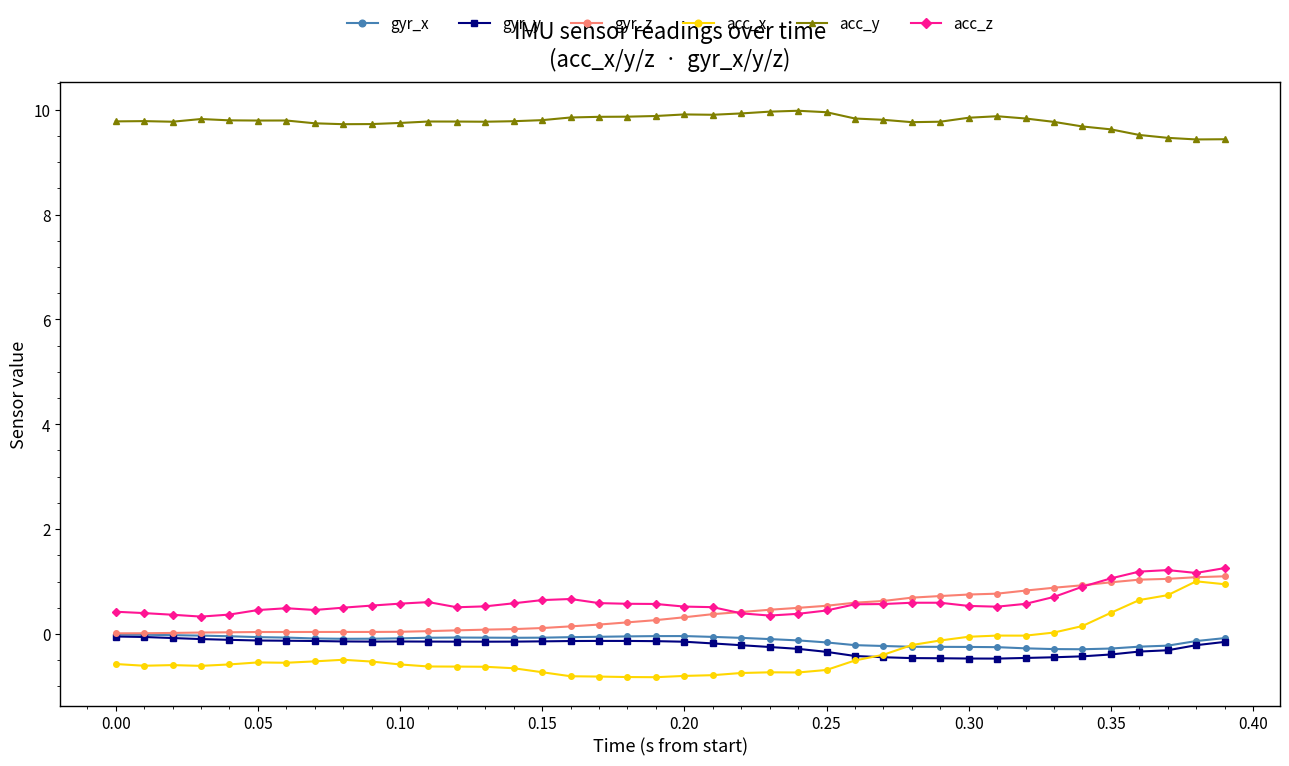

What is the value of the acc_y point at the 19th from the left?

9.9